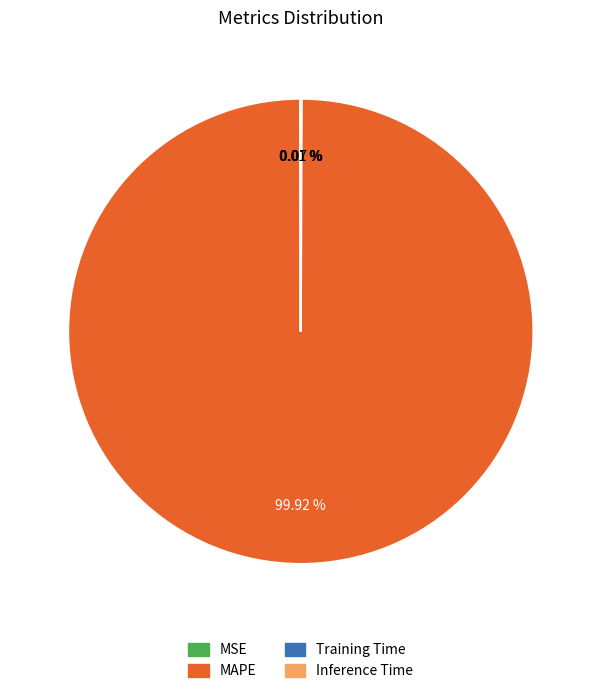

Which slice is the largest?

MAPE